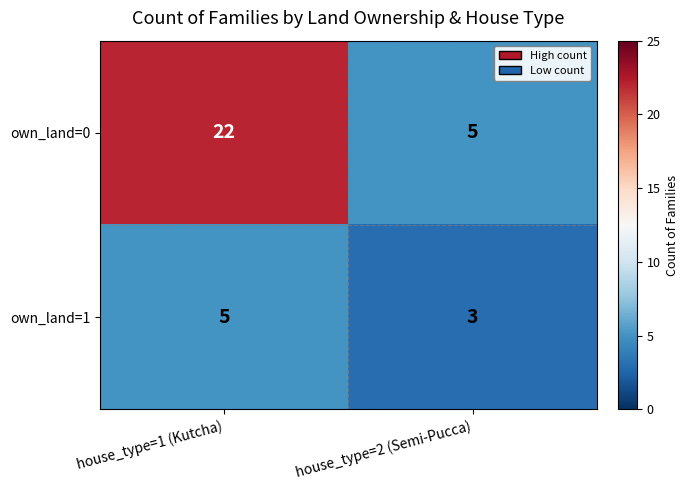

Reading left to right, what are all the values shown in this chart?

own_land=0: 22	5
own_land=1: 5	3